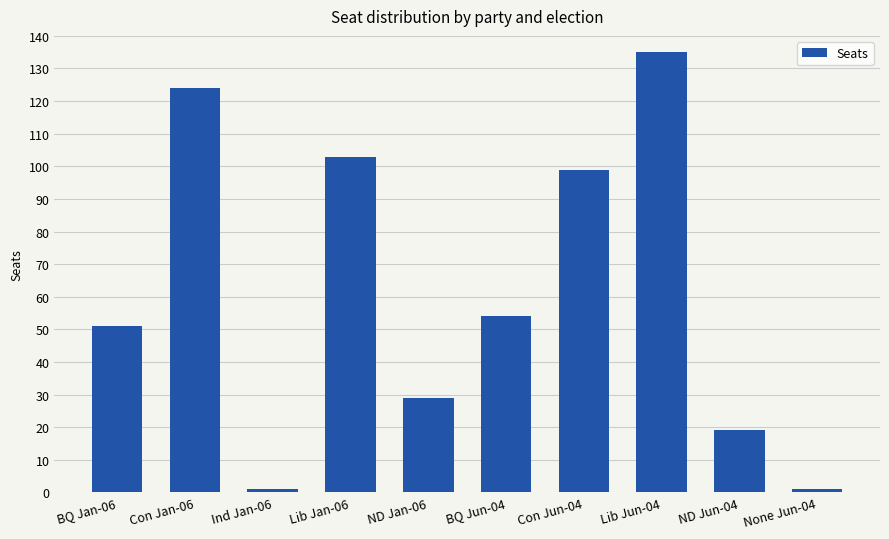

Reading right to left, list all the values displayed in this chart.

1	19	135	99	54	29	103	1	124	51